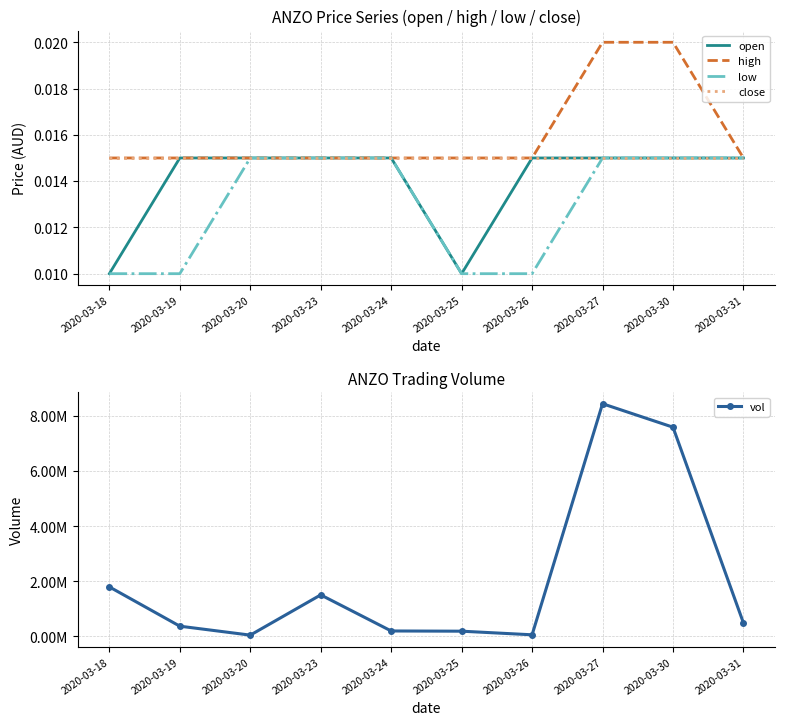

At 2020-03-25, list the series in order from largest to smallest.

vol, high, close, open, low